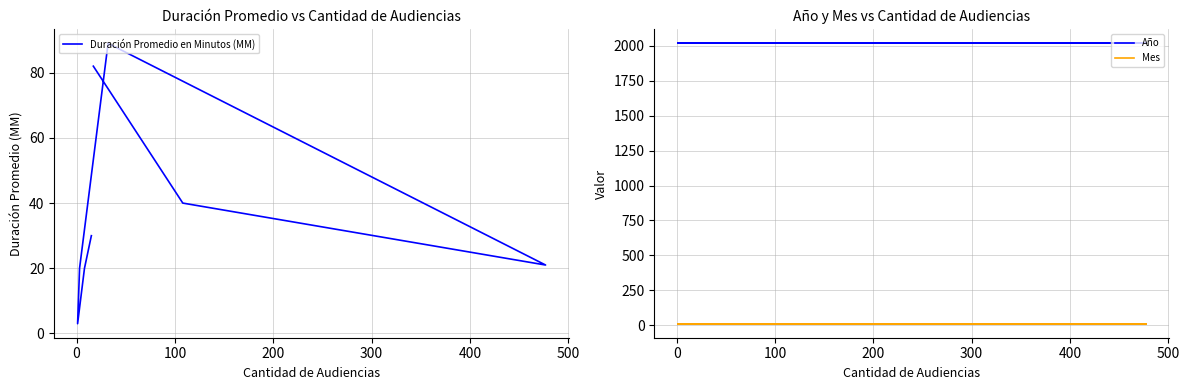

Which series has the largest range (max minus min)?

Duración Promedio en Minutos (MM)